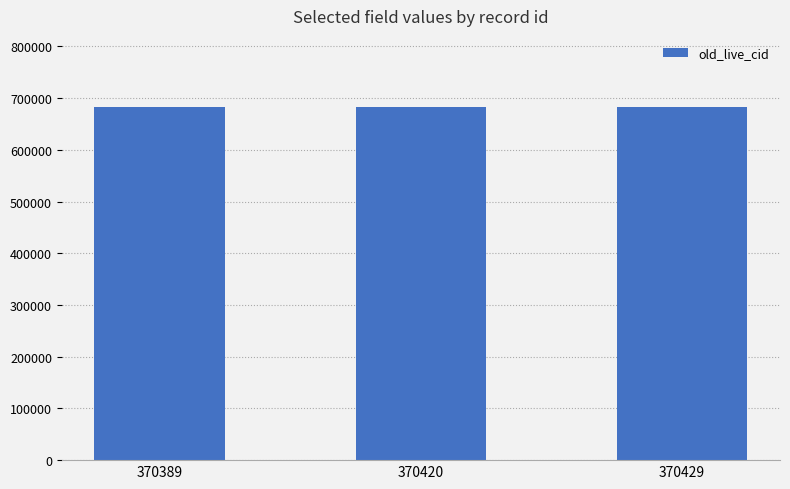

What is the sum of all values?

2050841